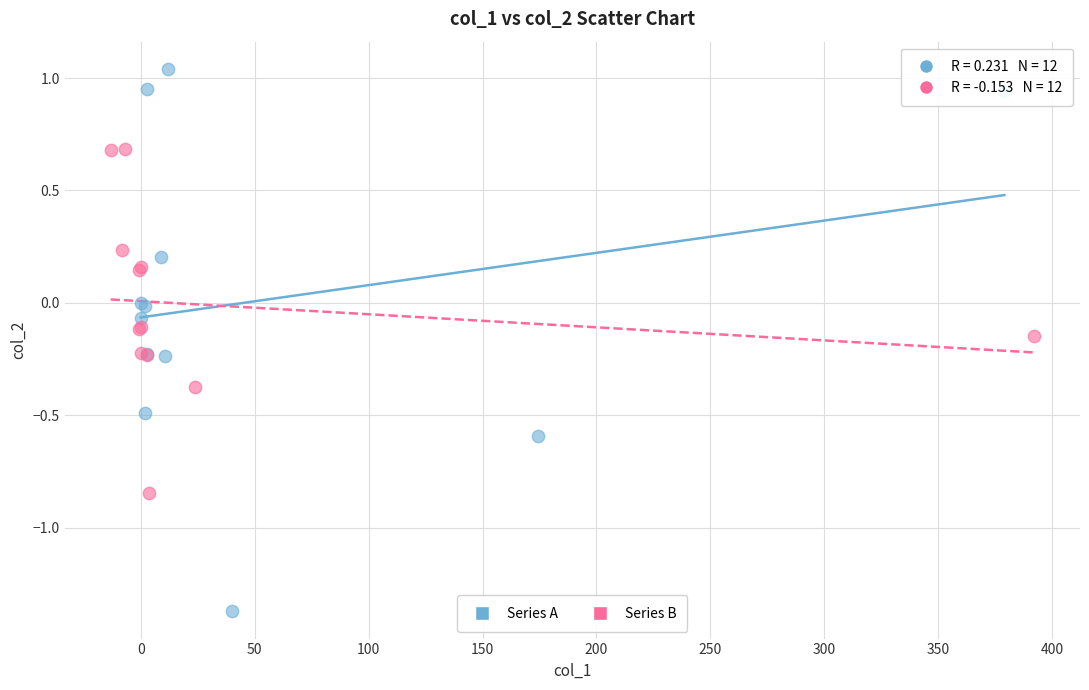

Which series contains the highest Y value?

Series A